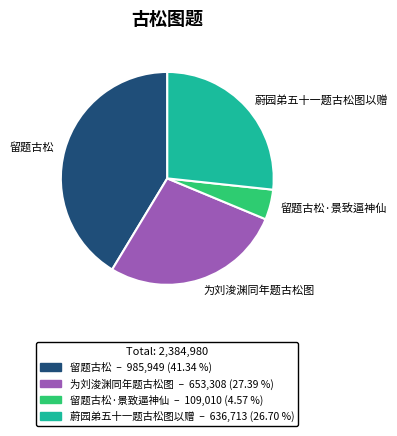

Is there a majority slice in this chart?

No